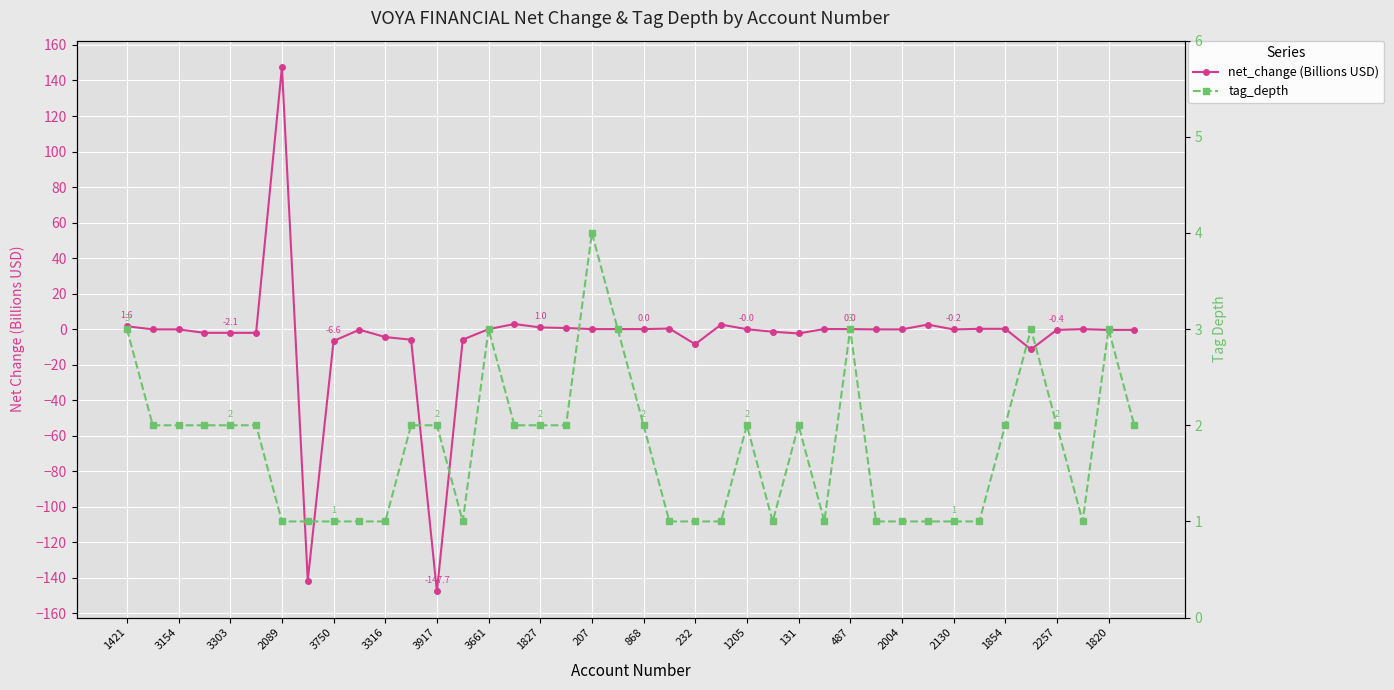

Between 24 and 37, which series saw the biggest shift?

tag_depth